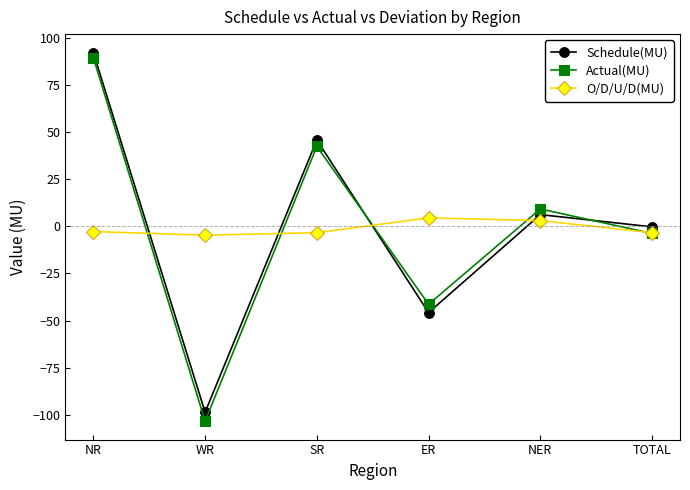

At which category is the sum across all series the highest?

NR